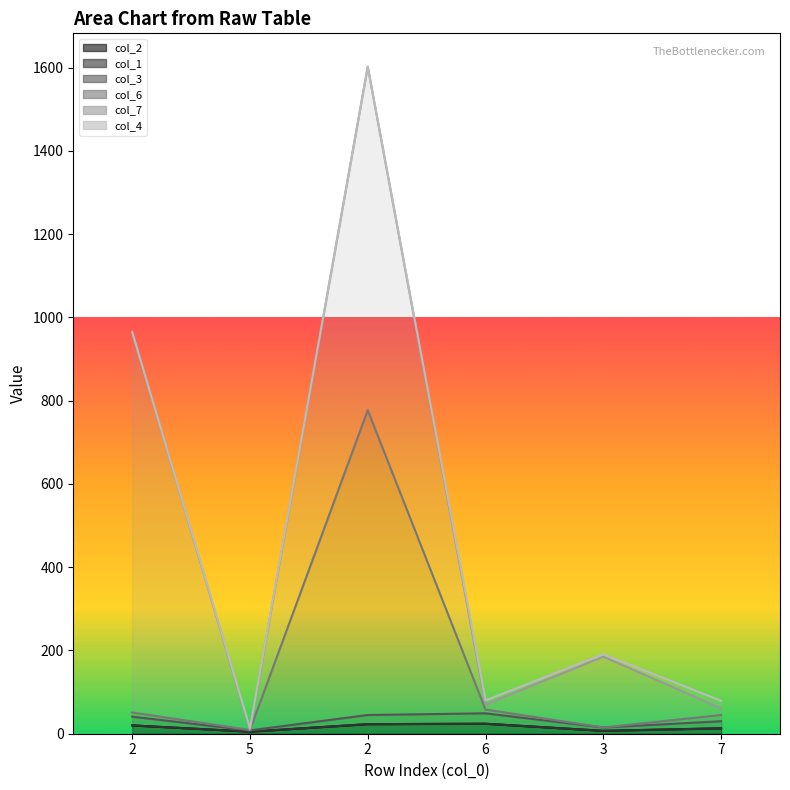

Which series has the largest range (max minus min)?

col_6